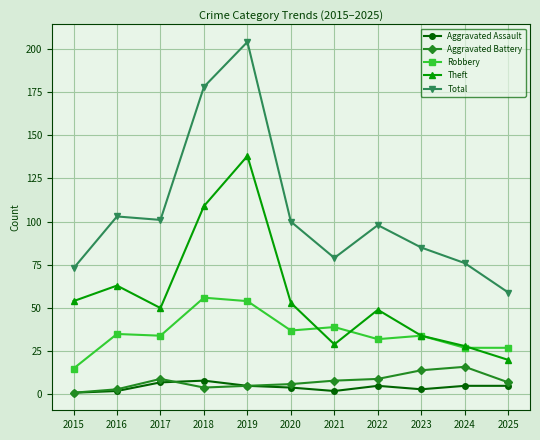

True or false: Robbery has a value of 52 at 2023.

False